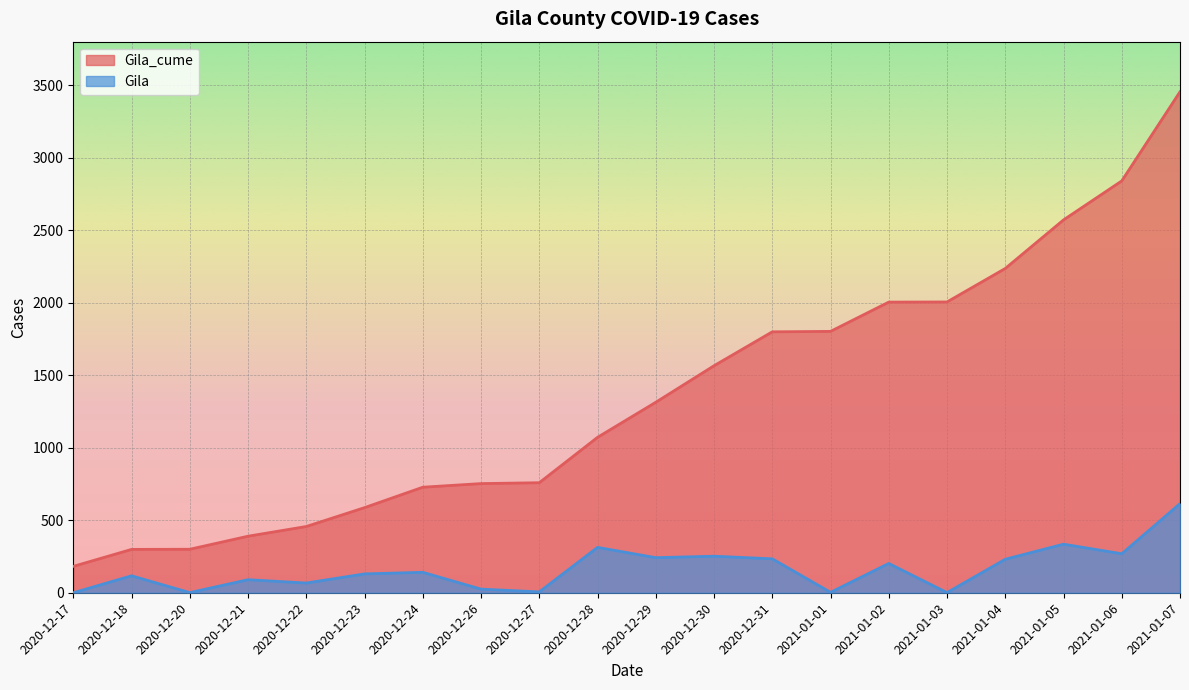

At which label does Gila_cume reach its peak?

2021-01-07